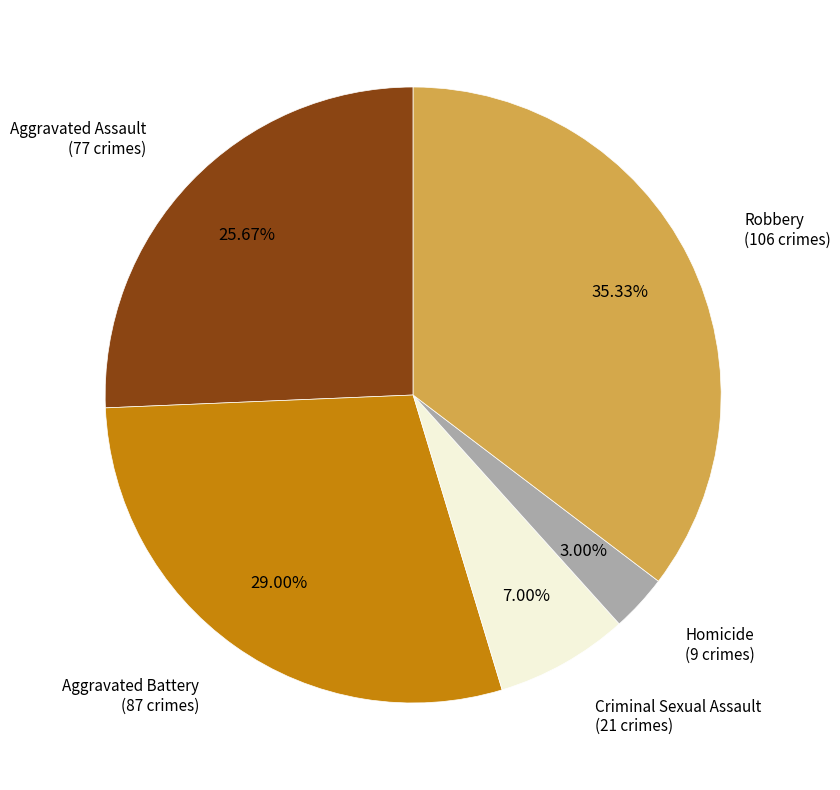

Does any single category account for the majority?

No